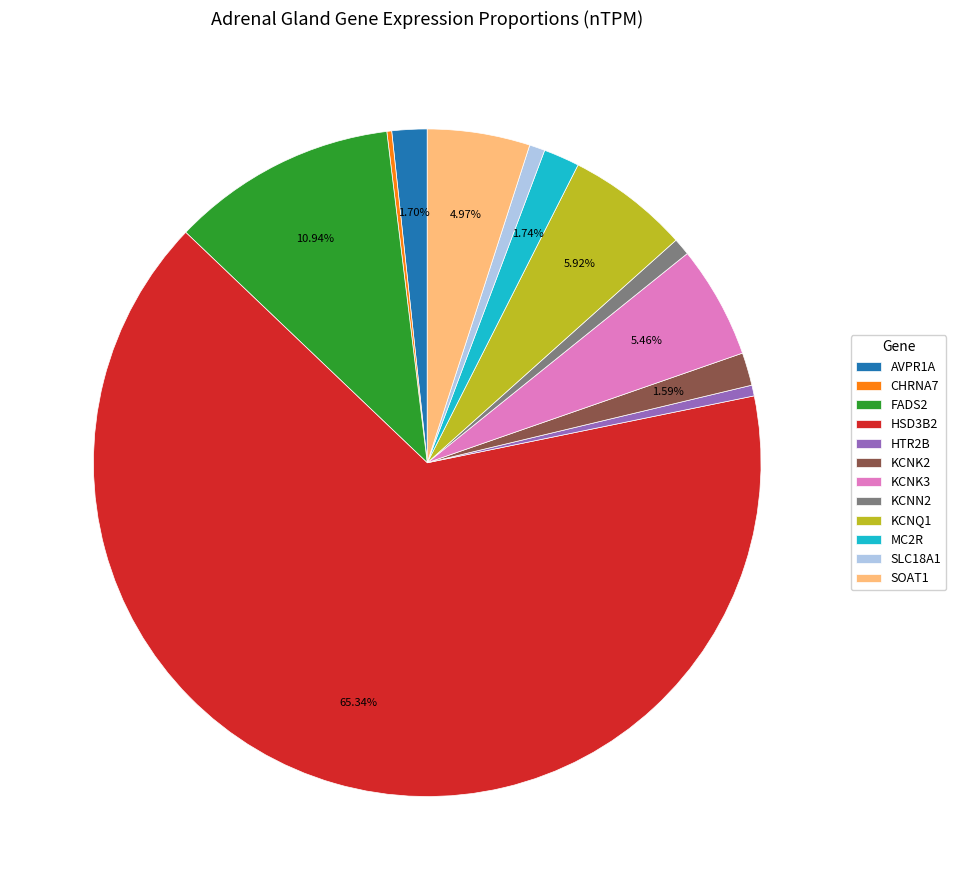

Do SLC18A1 and MC2R together represent more than half of the pie?

No